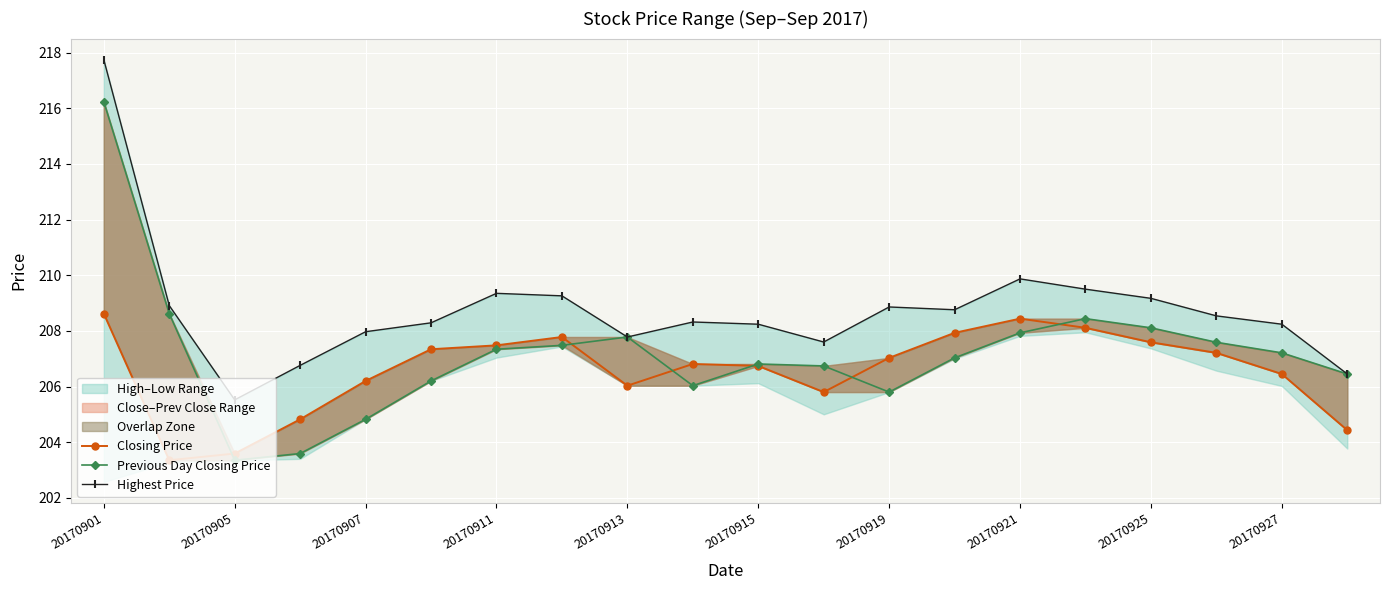

What is the difference between the highest and lowest values at 20170921?

1.9